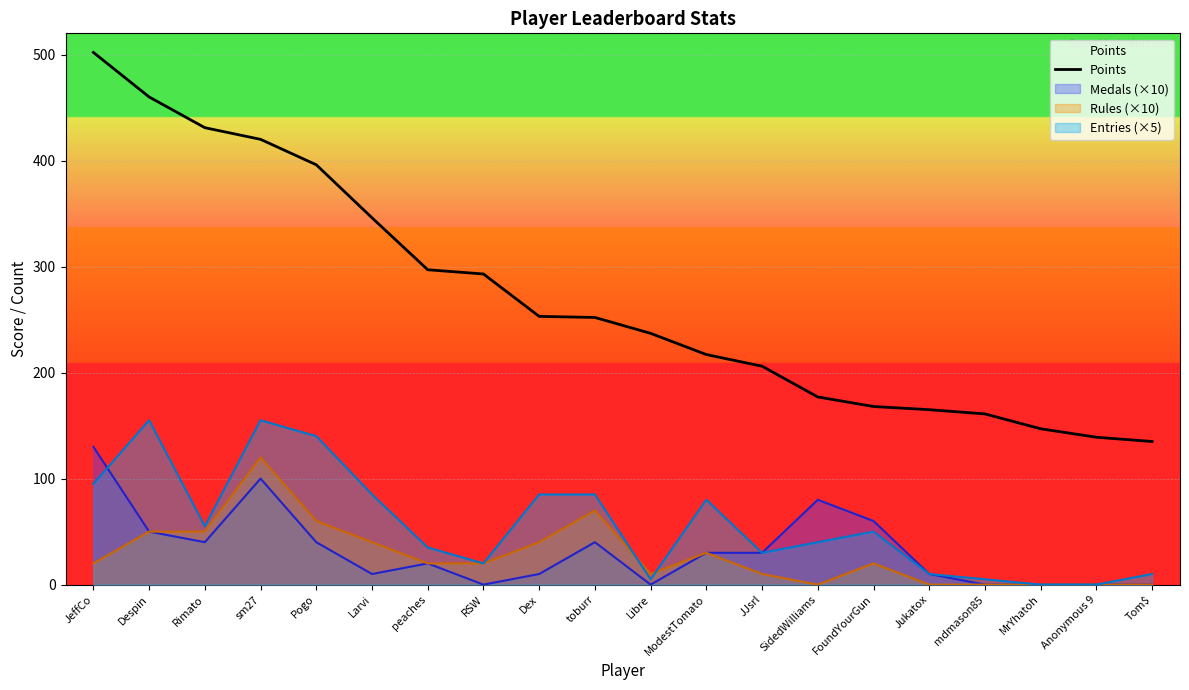

List the labels in order of value, smallest first.

Tom$, Anonymous 9, MrYhatoh, mdmason85, Jukatox, FoundYourGun, SidedWilliams, JJsrl, ModestTomato, Libre, toburr, Dex, RSW, peaches, Larvi, Pogo, sm27, Rimato, Despin, JeffCo